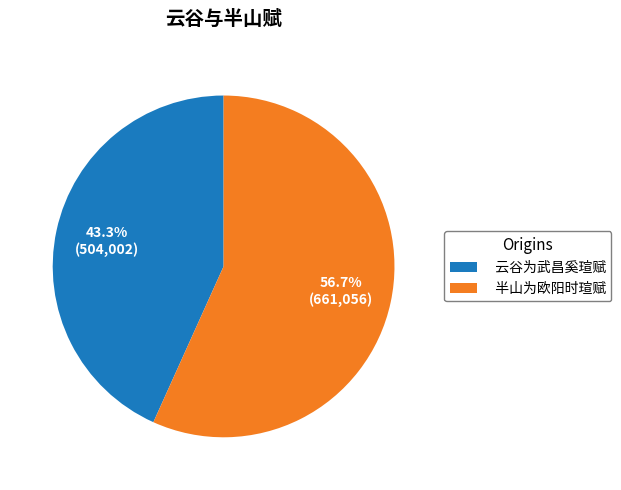

How many slices are in this pie chart?

2